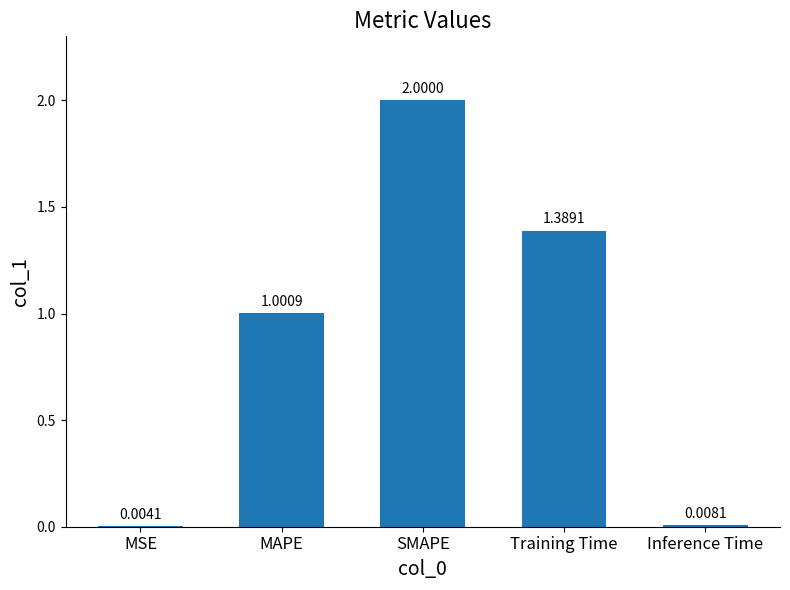

Where is the data nearest to the value 1?

MAPE